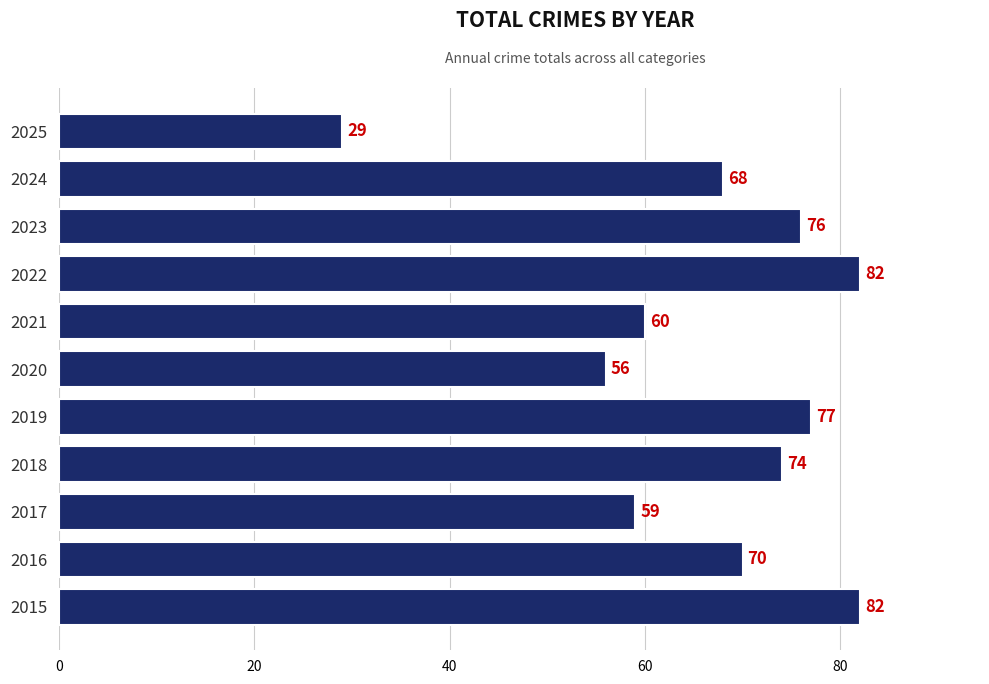

Count the number of categories in the chart.

11